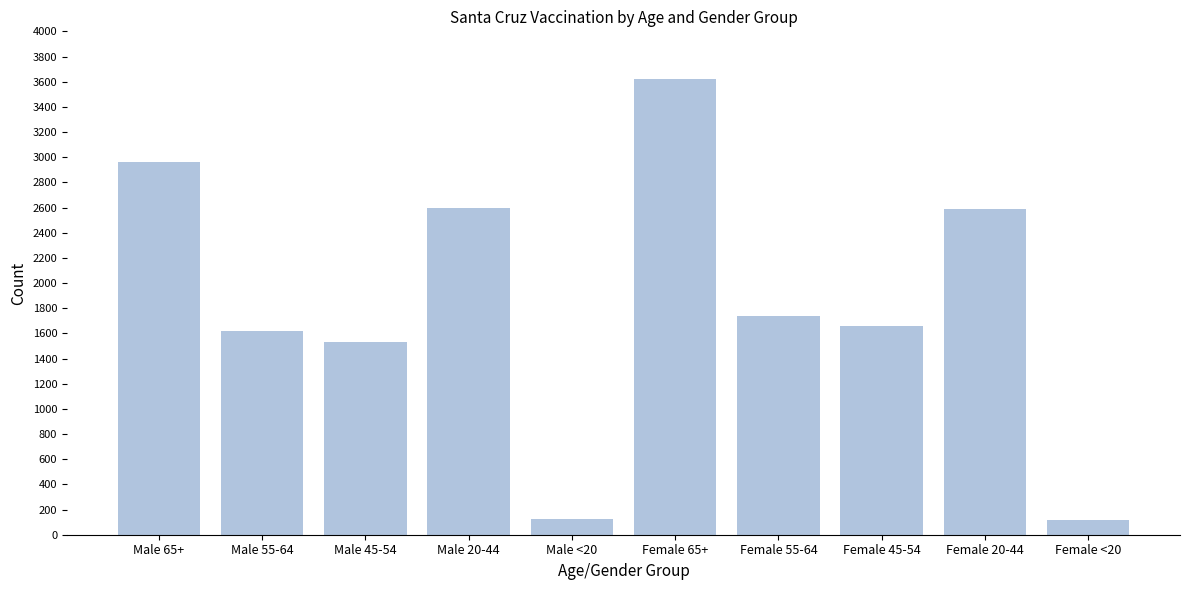

At which label is the value closest to 1868?

Female 55-64